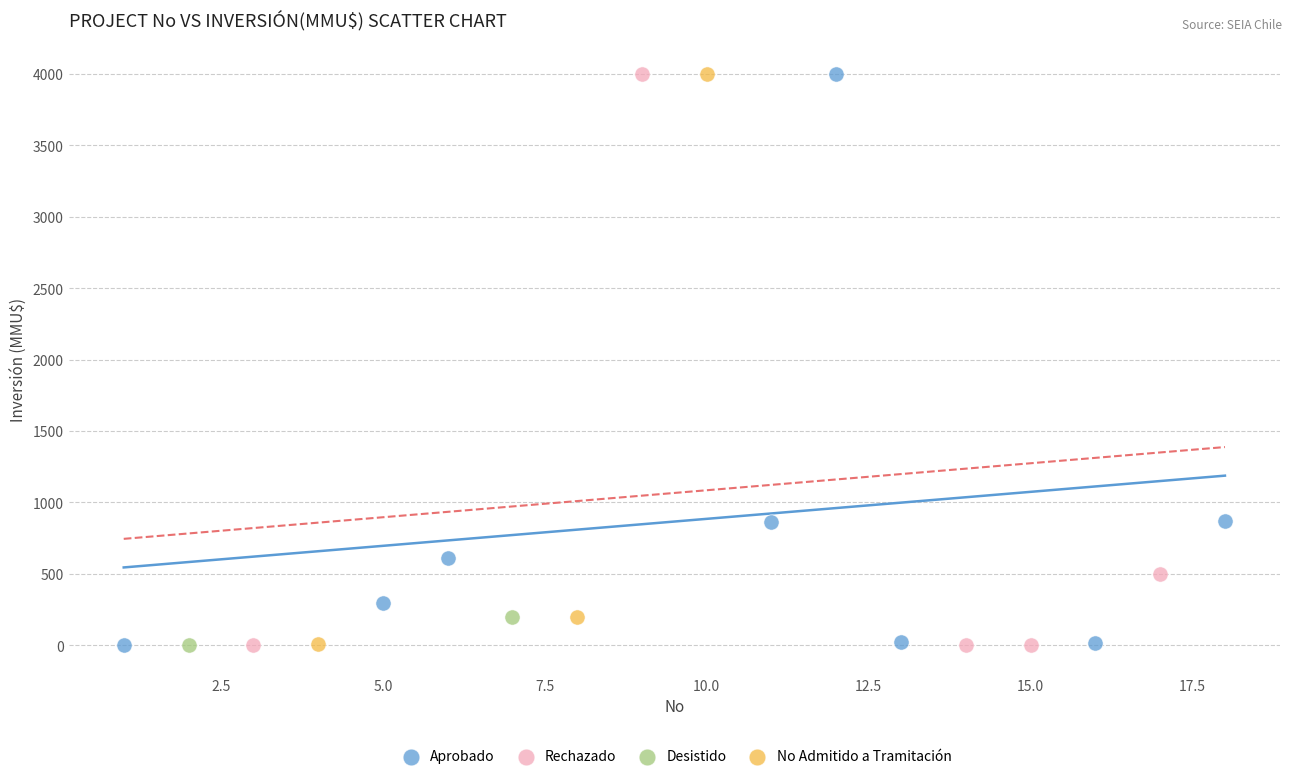

What are all the series names shown in the legend?

Aprobado, Rechazado, Desistido, No Admitido a Tramitación